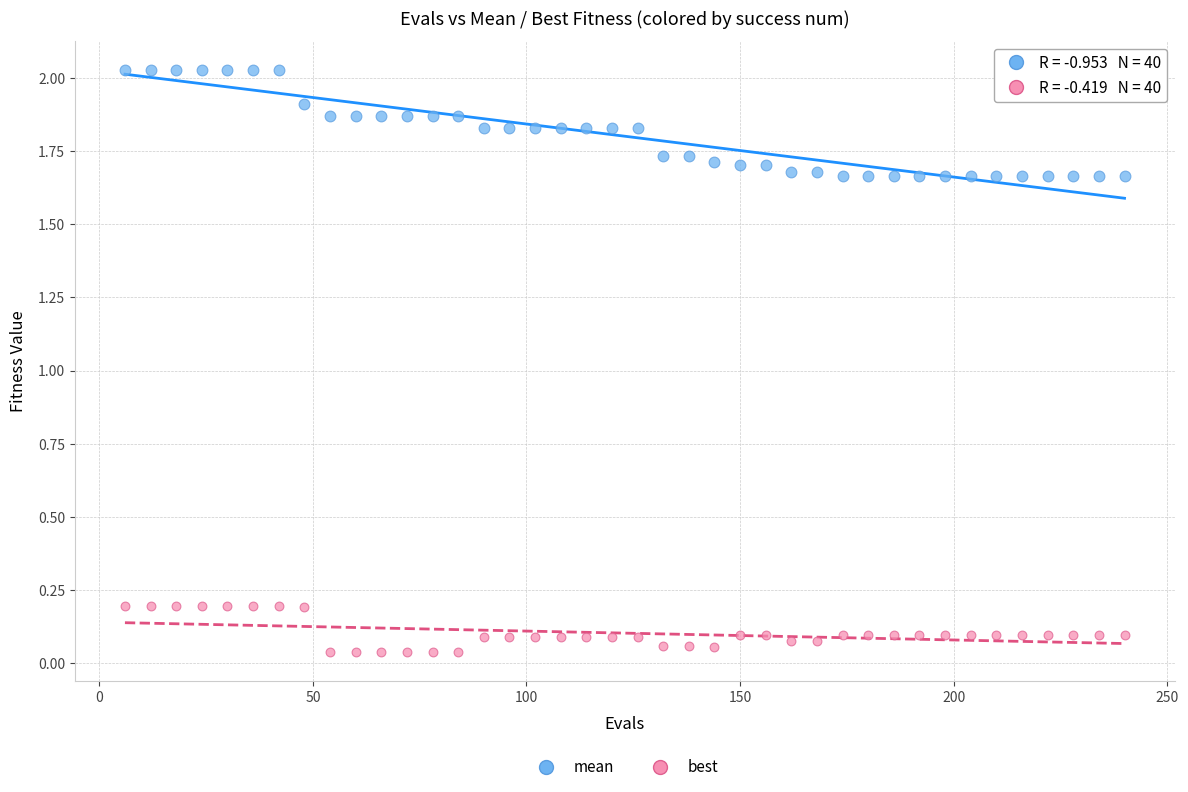

Which series reaches the minimum Y coordinate?

best